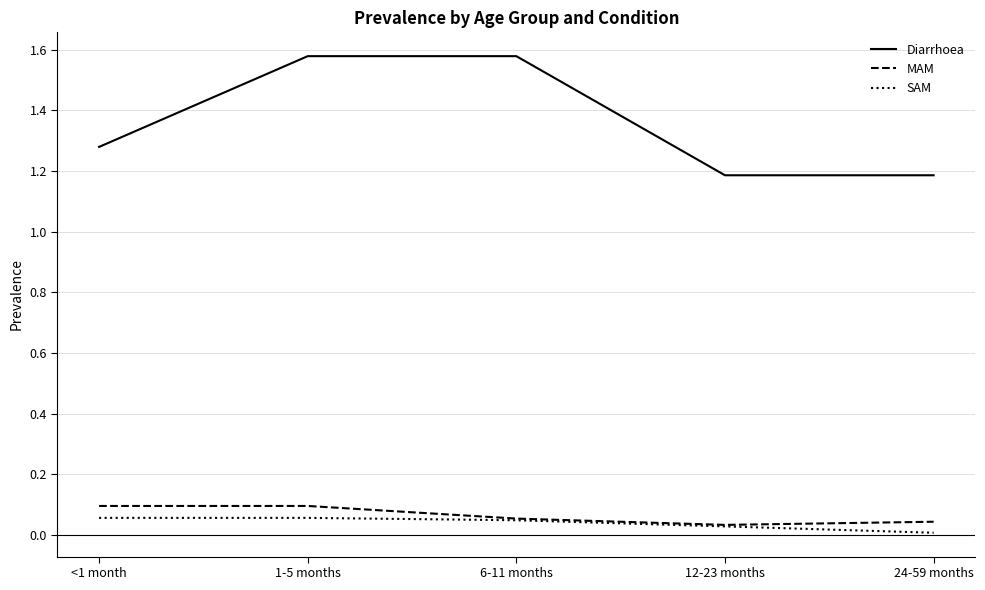

In MAM, how many points are lower than both neighbors (excluding endpoints)?

1